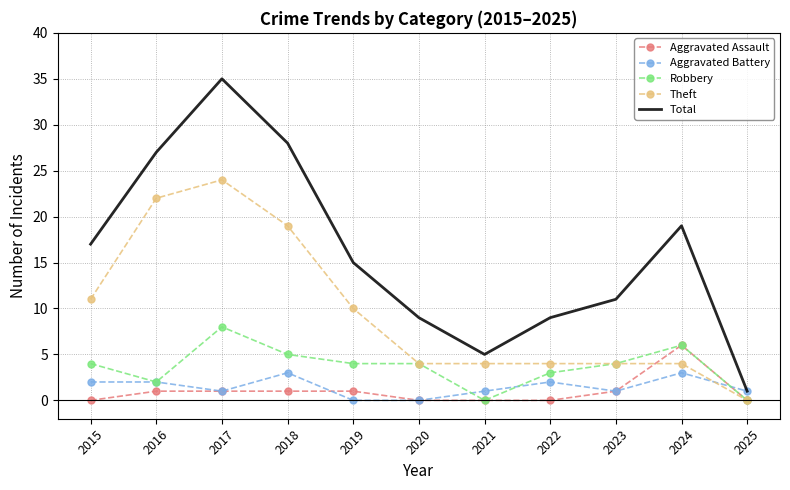

The Total series shows 27 at 2024. True or false?

False